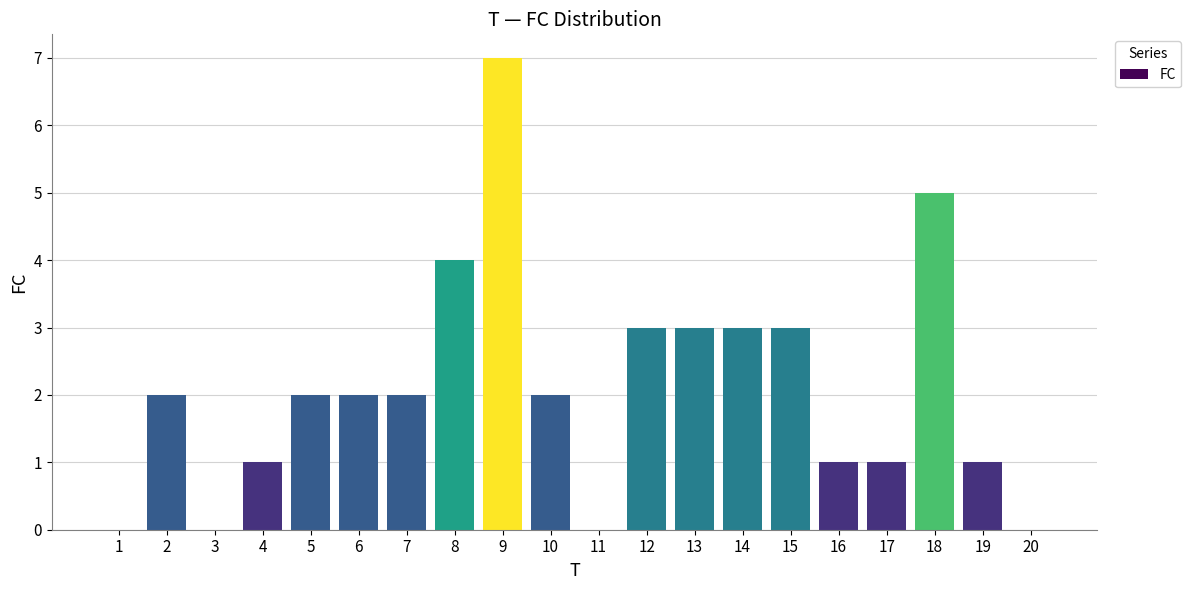

Reading right to left, transcribe all the data shown in this chart.

20=0	19=1	18=5	17=1	16=1	15=3	14=3	13=3	12=3	11=0	10=2	9=7	8=4	7=2	6=2	5=2	4=1	3=0	2=2	1=0